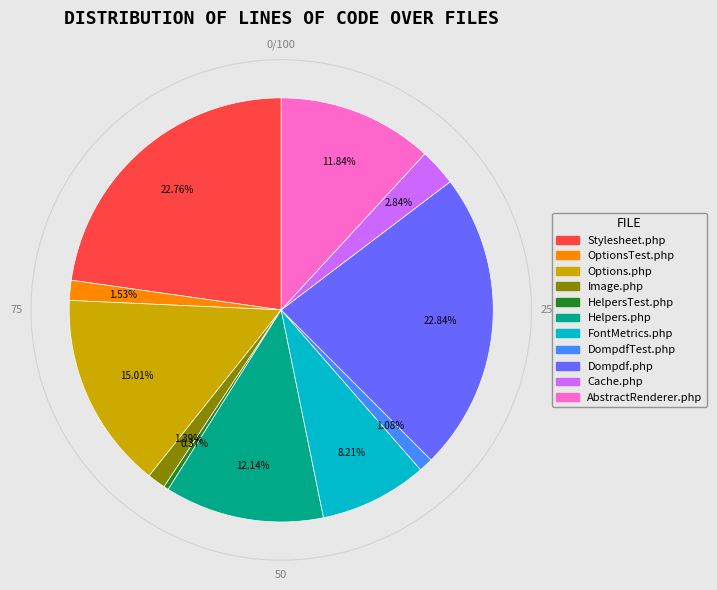

To the nearest percent, what percentage of the pie is Stylesheet.php?

23%